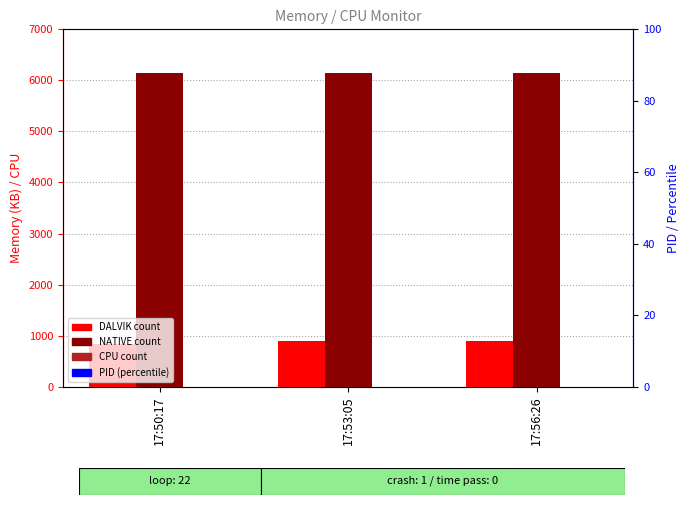

What is the sum of all DALVIK values?

2617